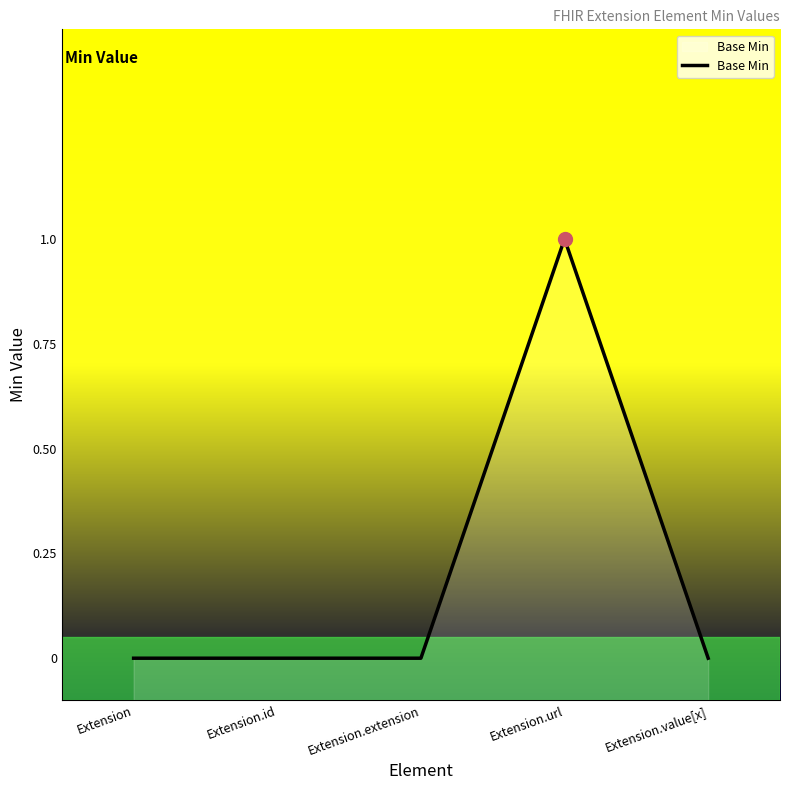

Reading left to right, what are all the values shown in this chart?

Extension=0	Extension.id=0	Extension.extension=0	Extension.url=1	Extension.value[x]=0